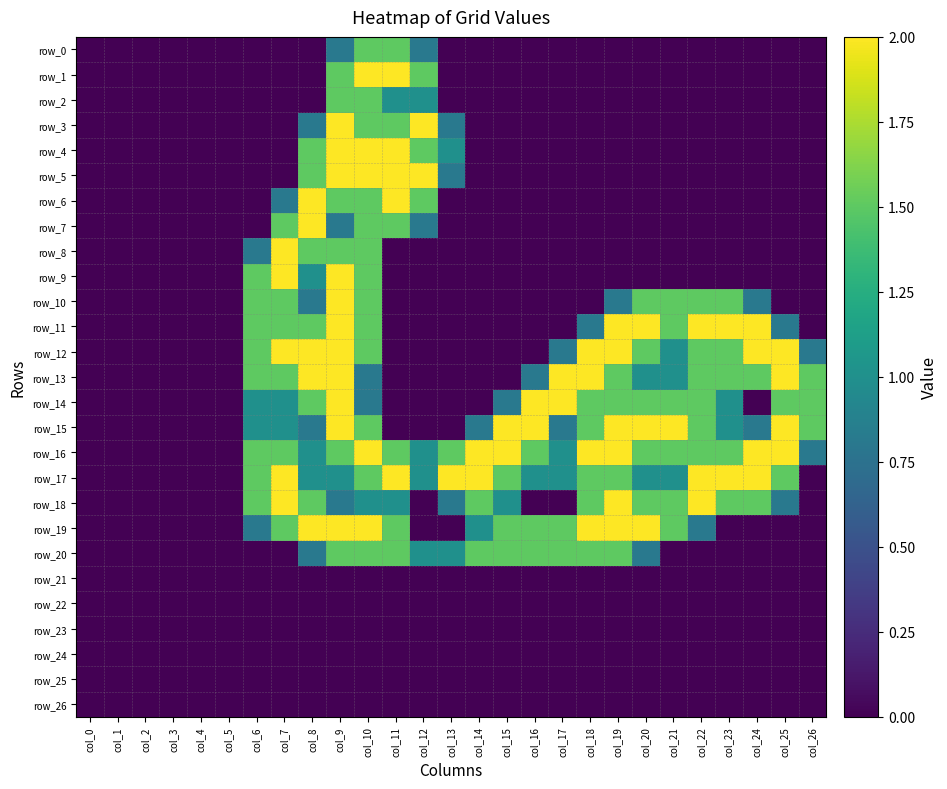

What is the difference between the maximum and minimum values in the row_9 series?

2.0